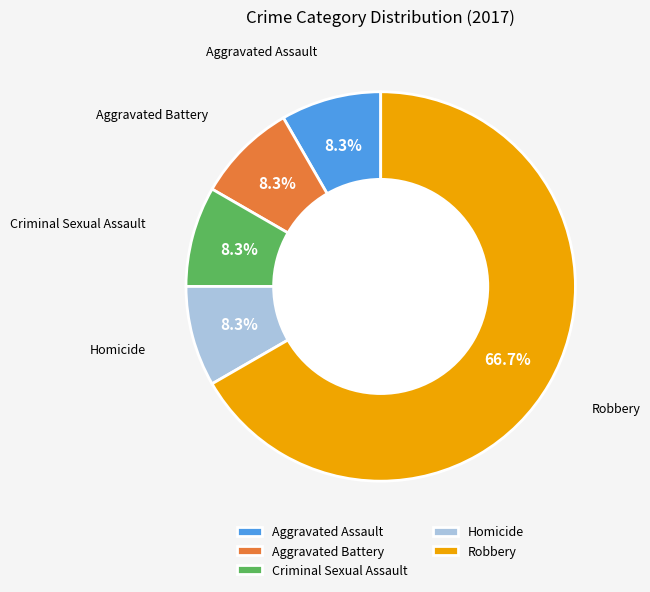

Does Robbery account for over 50% of the chart?

Yes